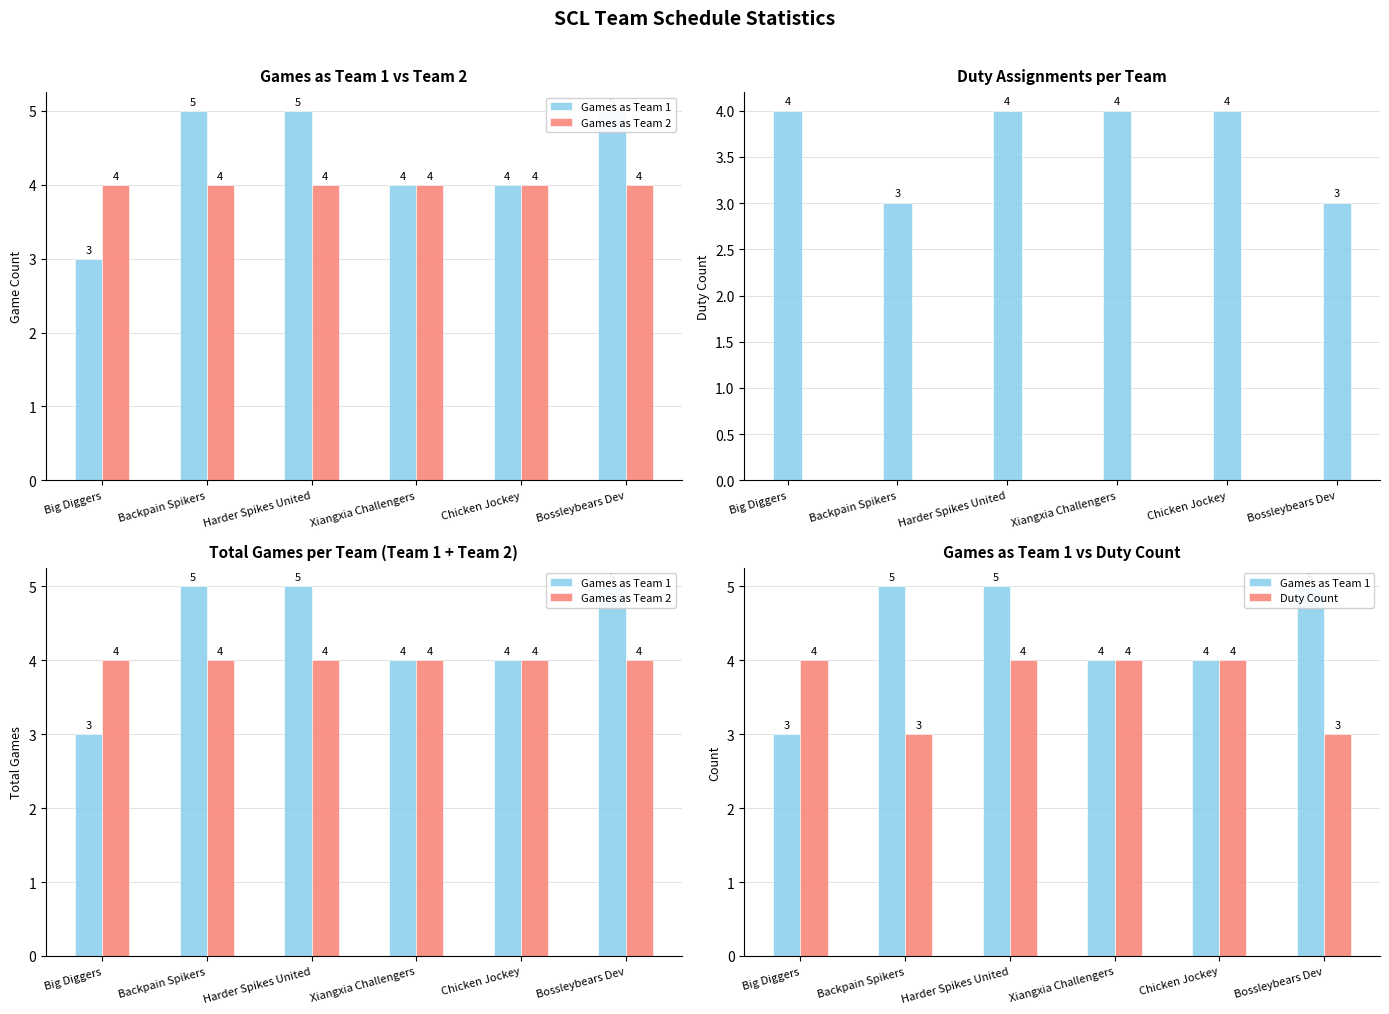

Reading left to right, transcribe all the data shown in this chart.

Games as Team 1: Big Diggers=3	Backpain Spikers=5	Harder Spikes United=5	Xiangxia Challengers=4	Chicken Jockey=4	Bossleybears Dev=5
Games as Team 2: Big Diggers=4	Backpain Spikers=4	Harder Spikes United=4	Xiangxia Challengers=4	Chicken Jockey=4	Bossleybears Dev=4
Duty Count: Big Diggers=4	Backpain Spikers=3	Harder Spikes United=4	Xiangxia Challengers=4	Chicken Jockey=4	Bossleybears Dev=3